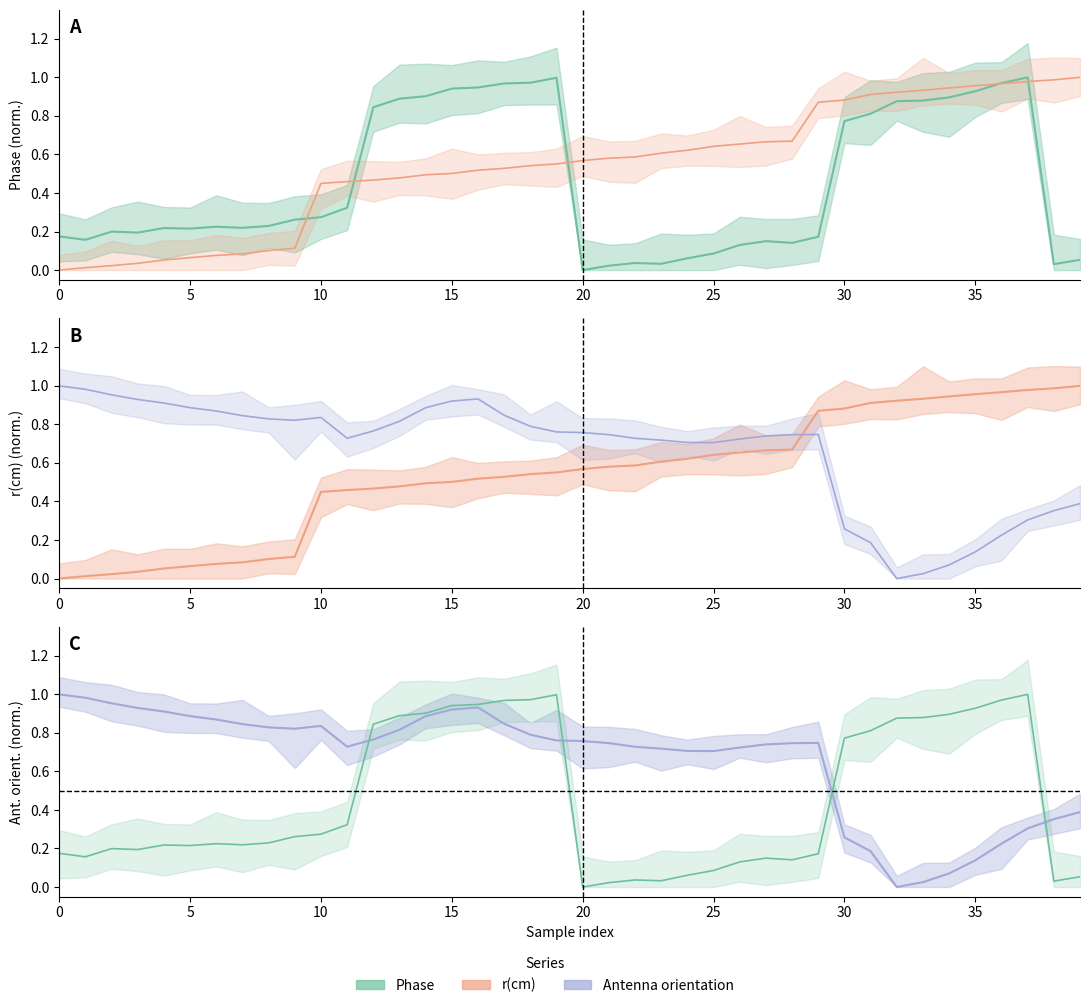

At 32, list the series in order from smallest to largest.

Antenna orientation, Phase, r(cm)